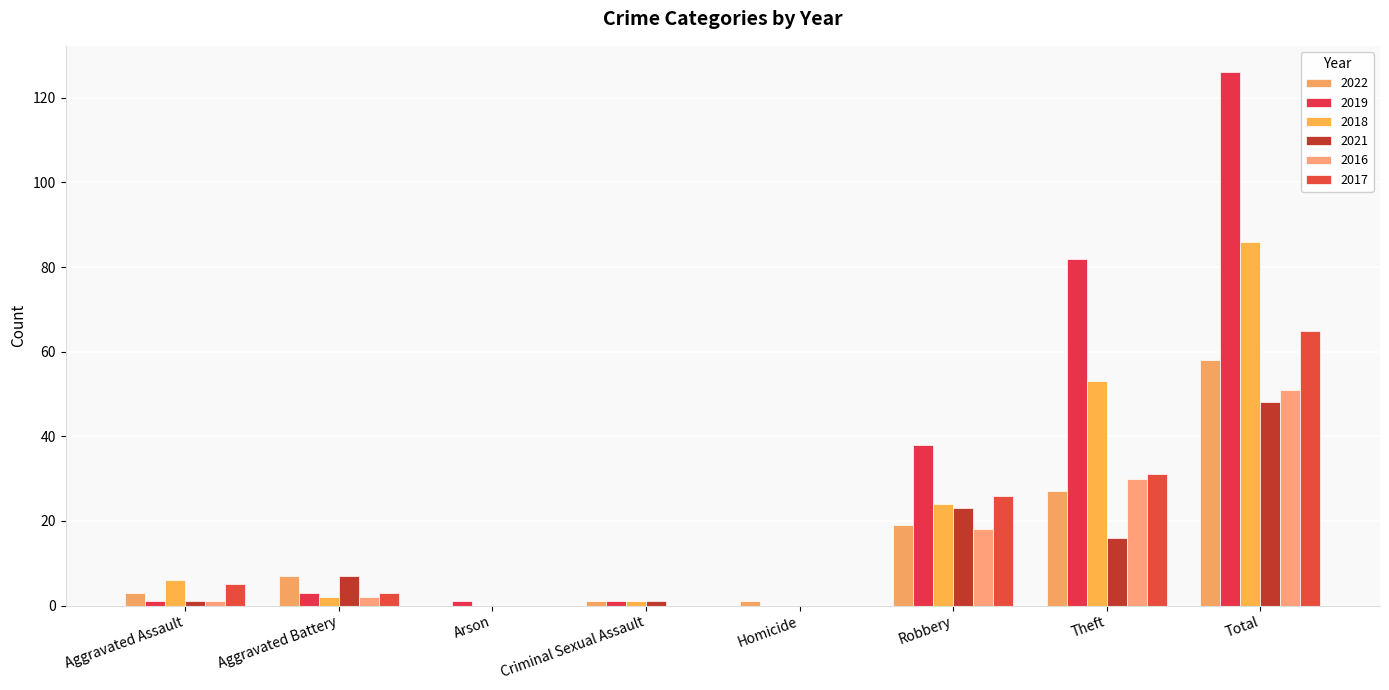

What is the maximum value shown in the chart?

126